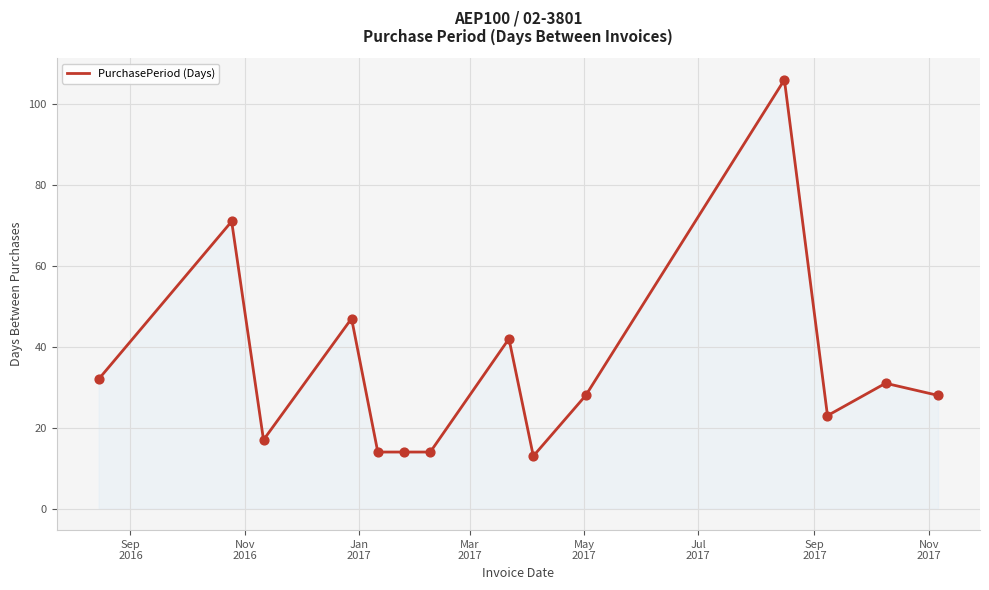

What is the maximum value shown in the chart?

106